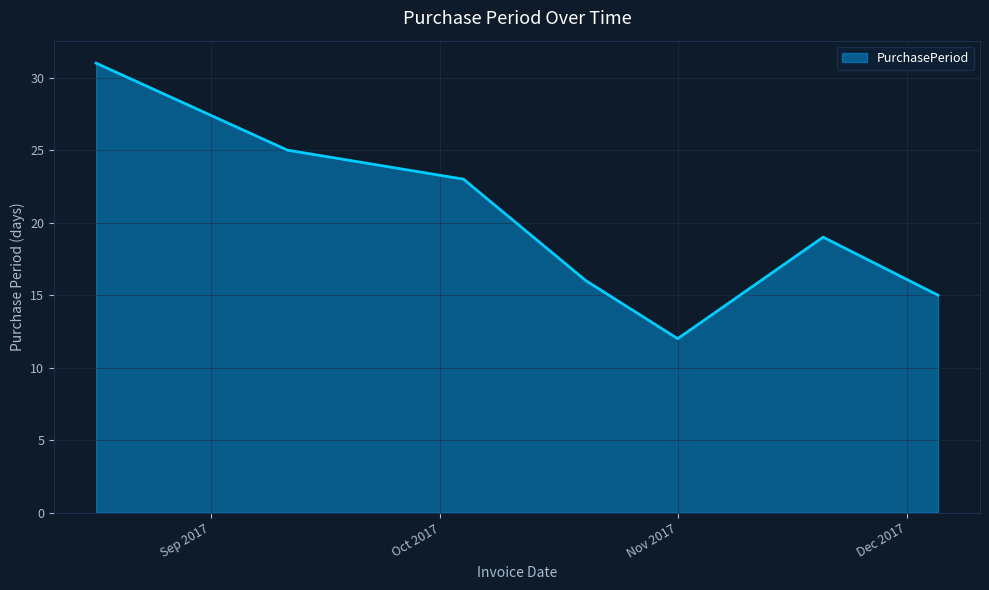

How many interior local peaks (higher than both neighbors) does the data have?

1